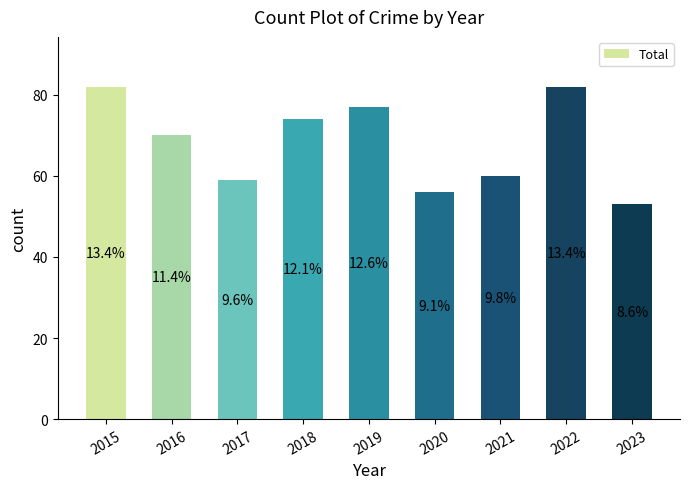

What is the ratio of the value at 2015 to the value at 2016?

1.2